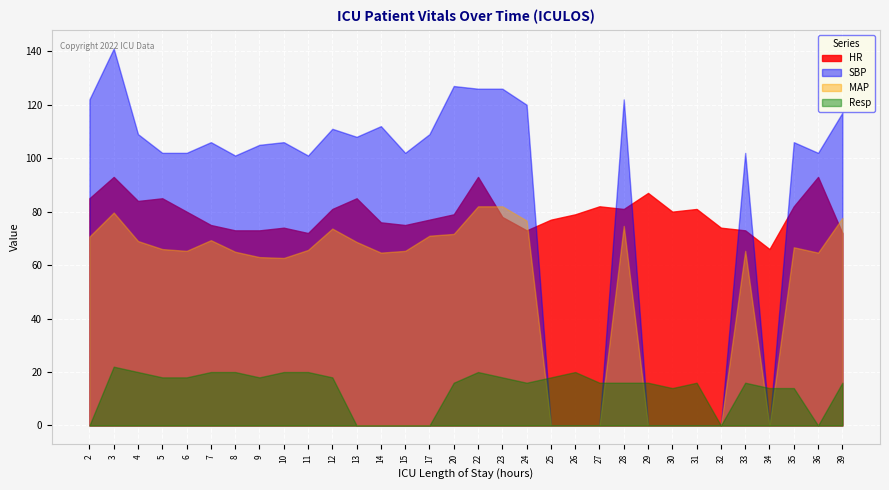

Where is SBP nearest to the value 70?

8